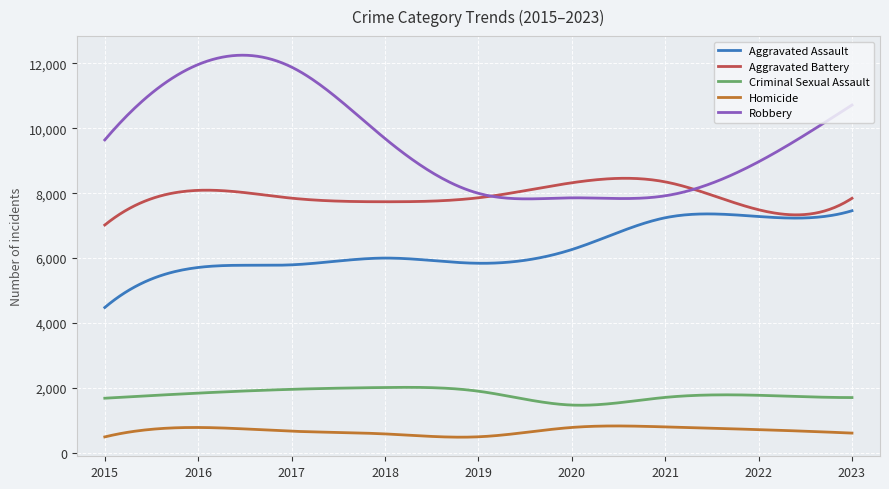

Which series has the widest spread of values?

Robbery